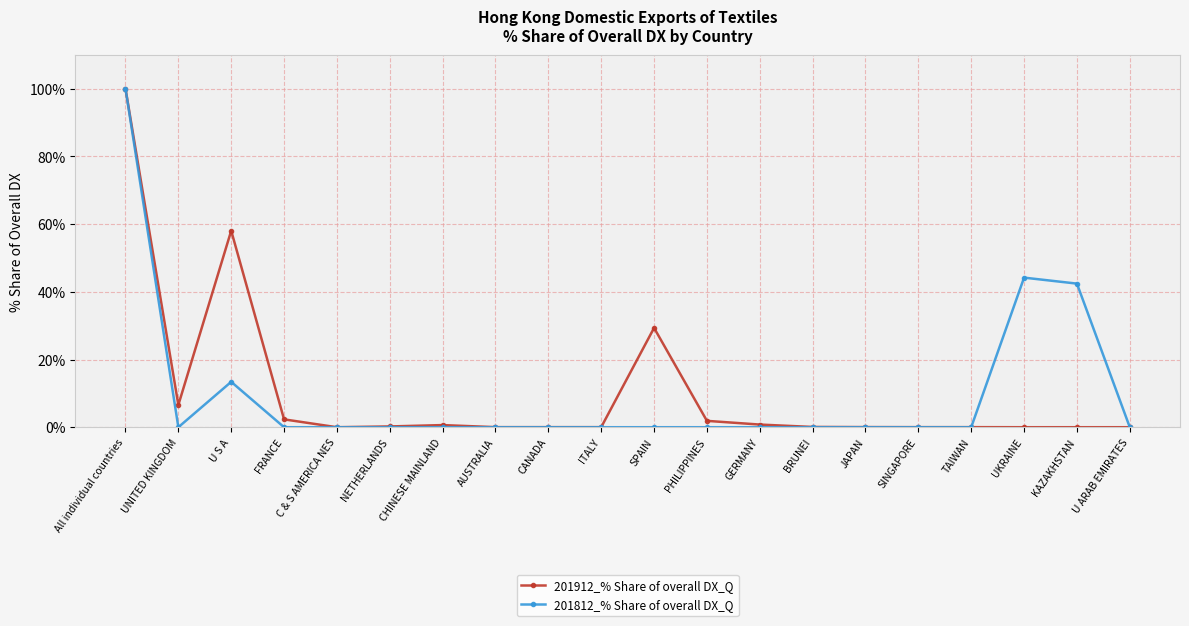

What is the spread (max minus min) of values at FRANCE?

2.3